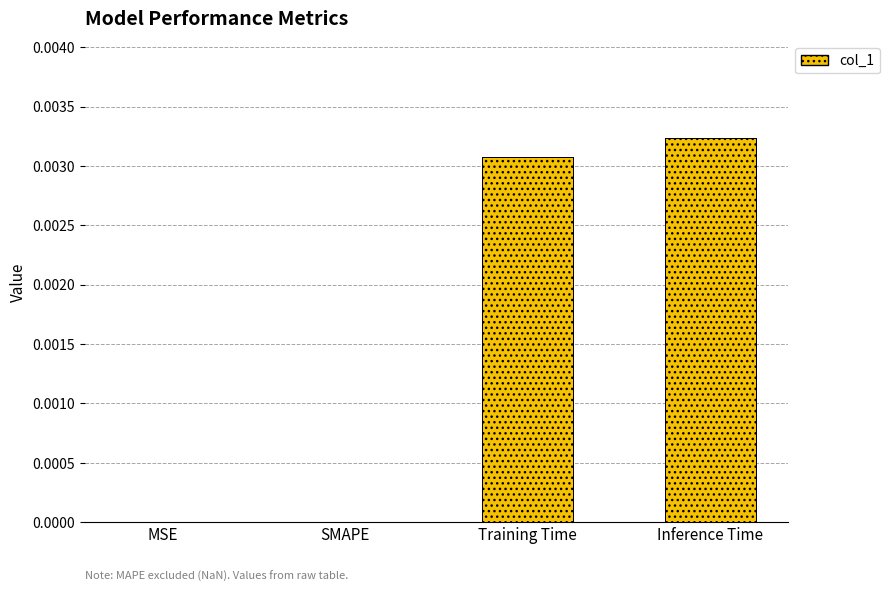

Is it true that the value at MSE is 0.0?

True